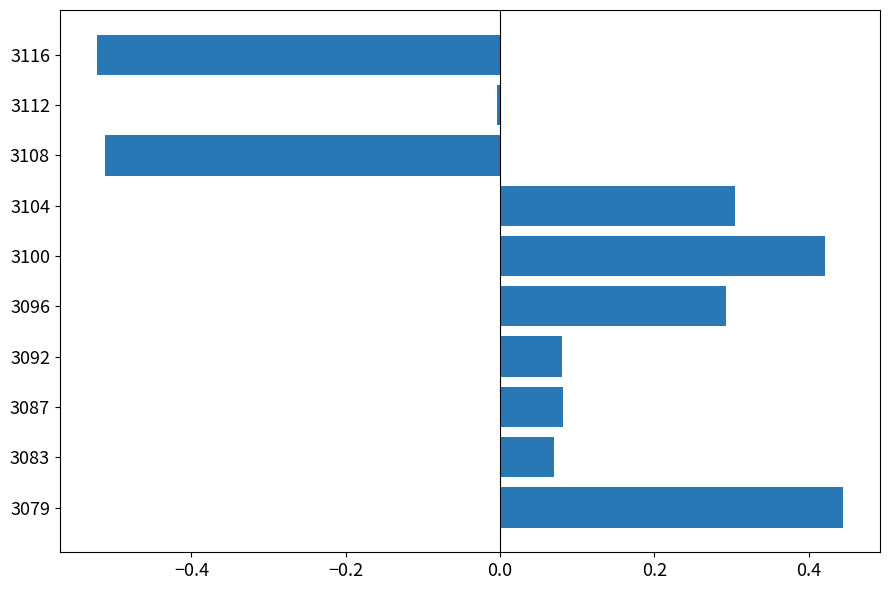

Are the bars grouped side by side (vs. stacked)?

No